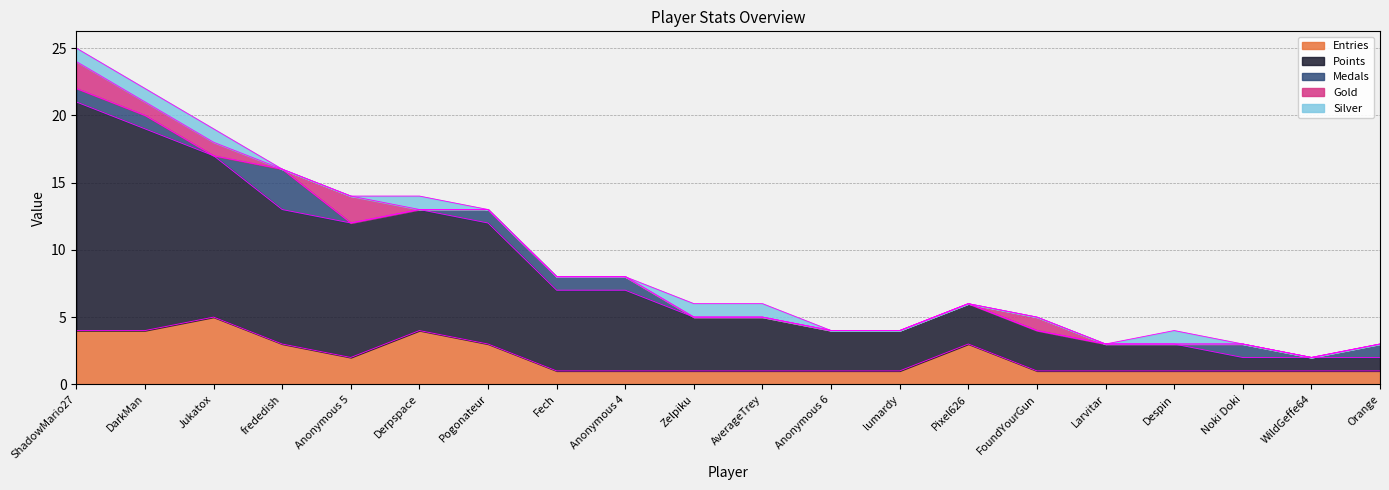

The value of Entries at frededish is 2. True or false?

False